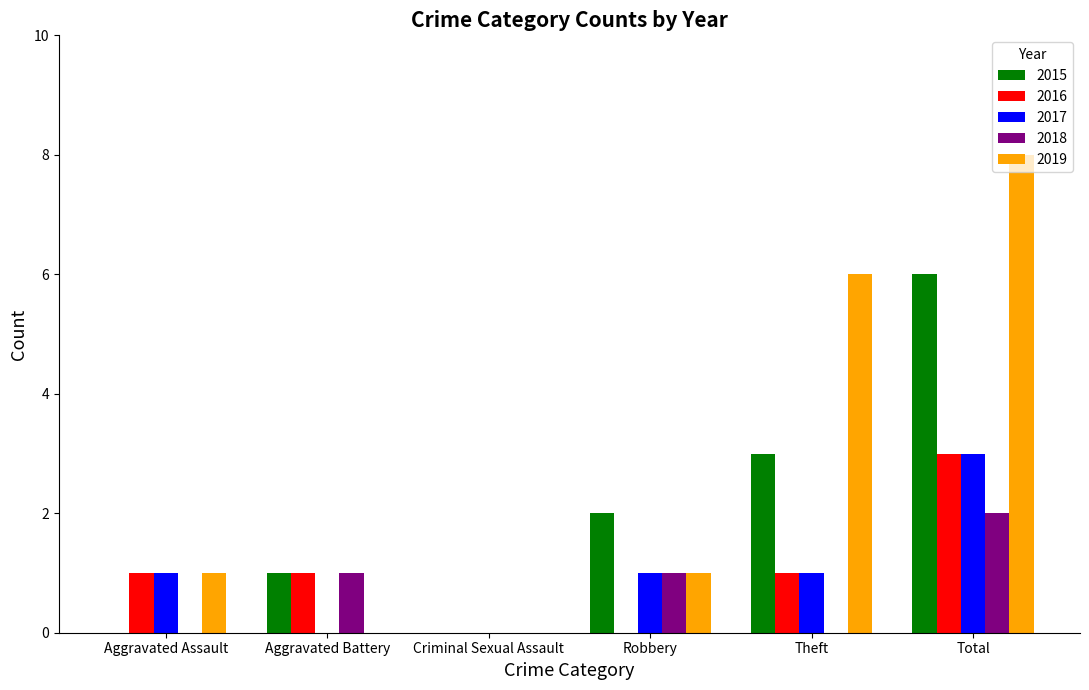

How many groups of bars are there?

6